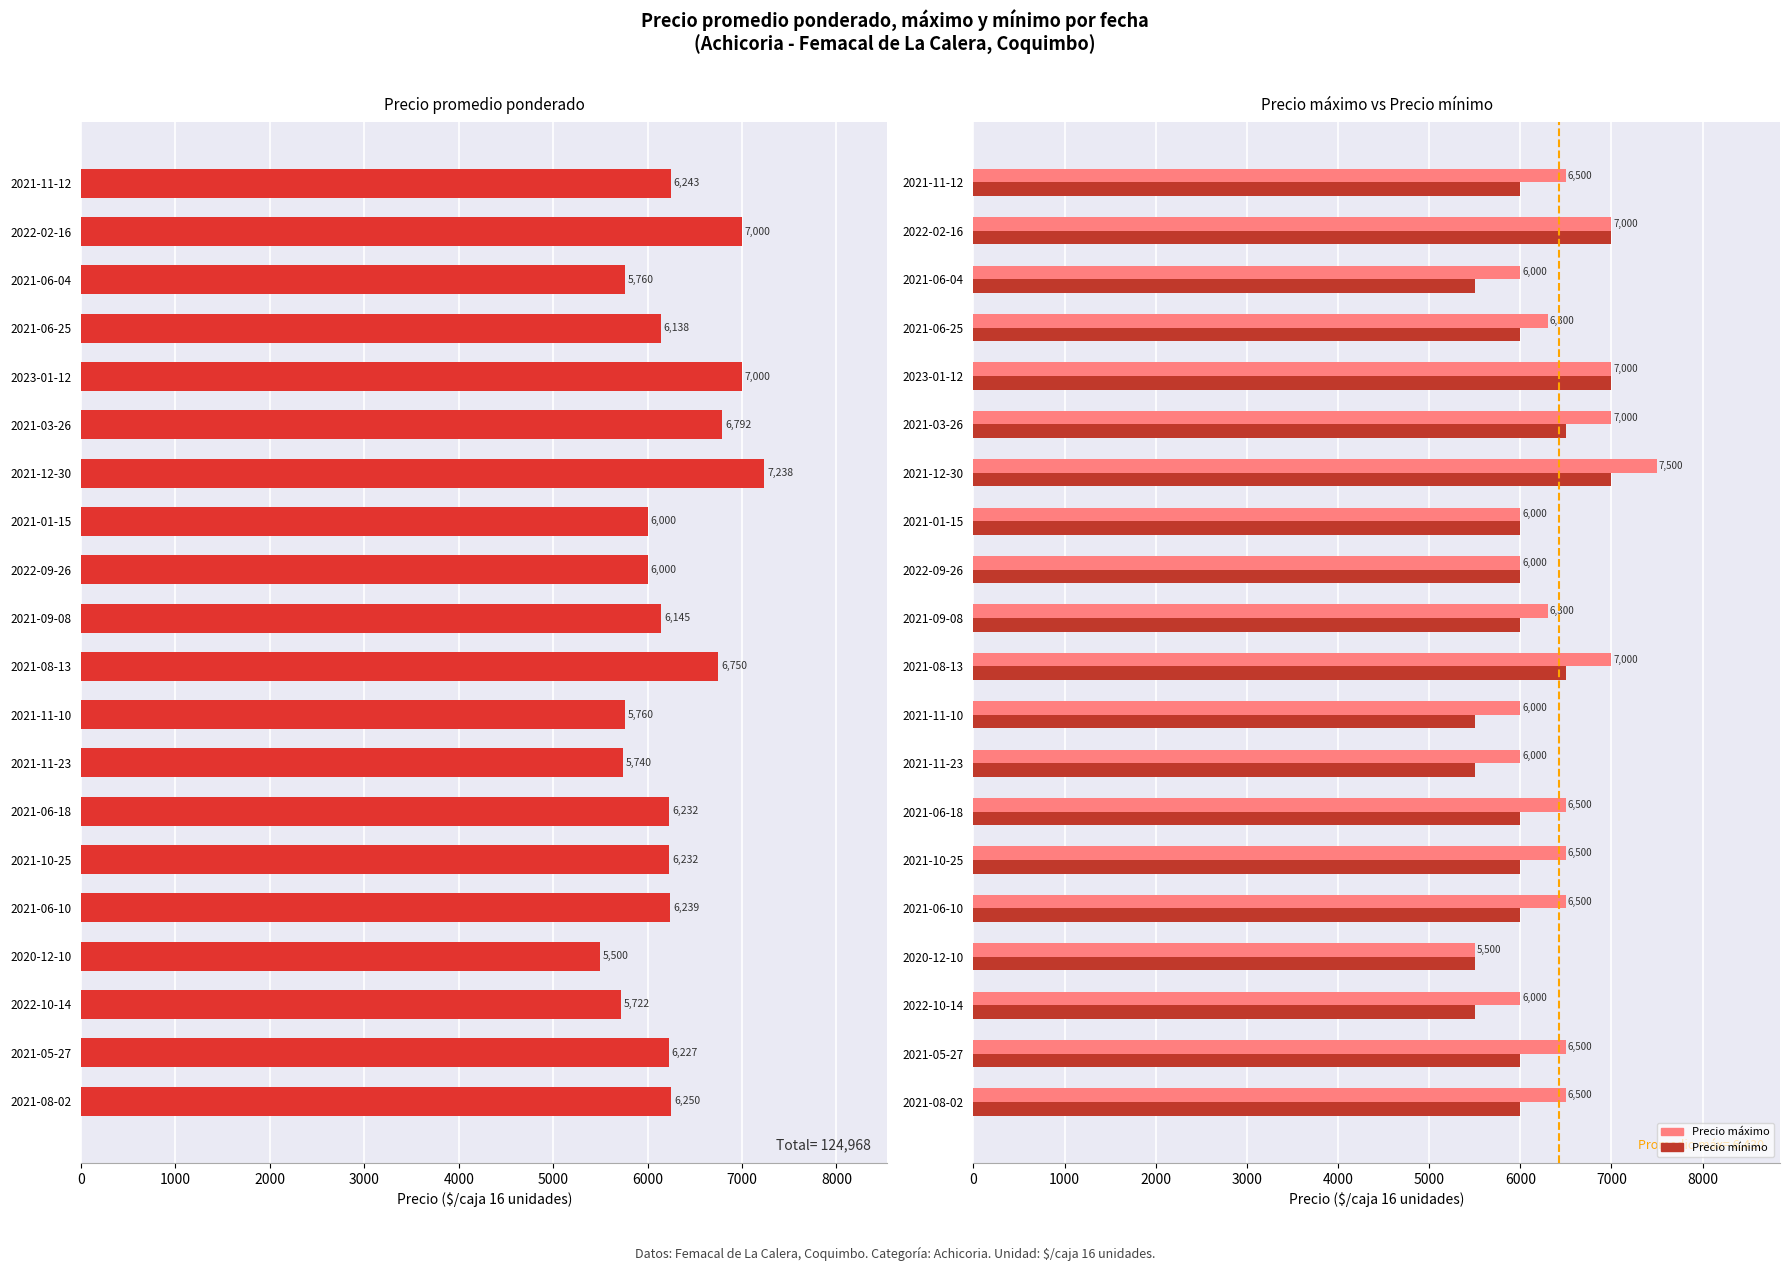

What is the approximate value of Precio máximo at 2021-11-12?

6500